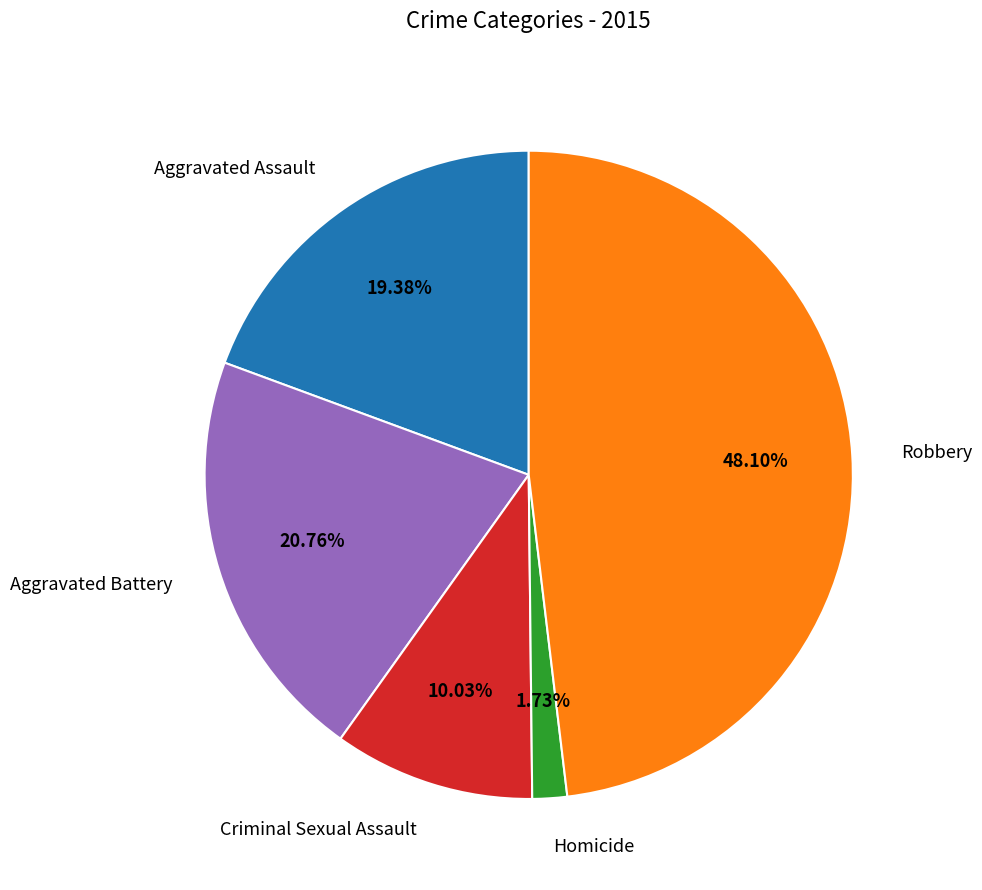

Is there a majority slice in this chart?

No